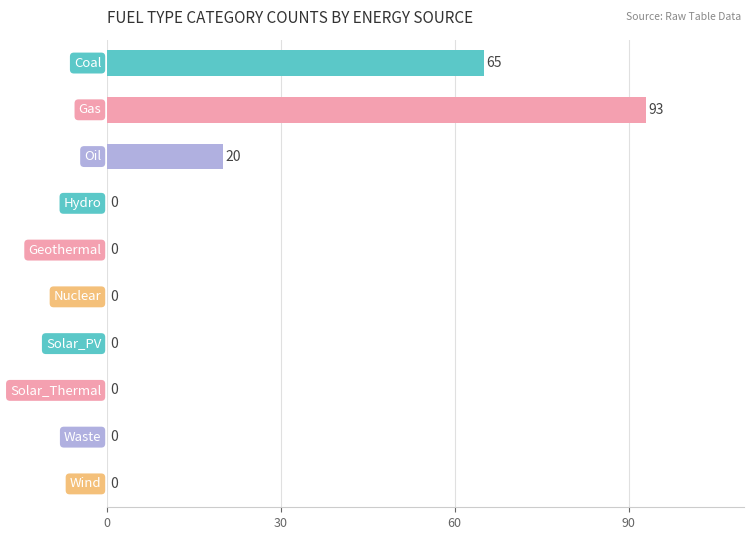

What is the sum of all values?

178